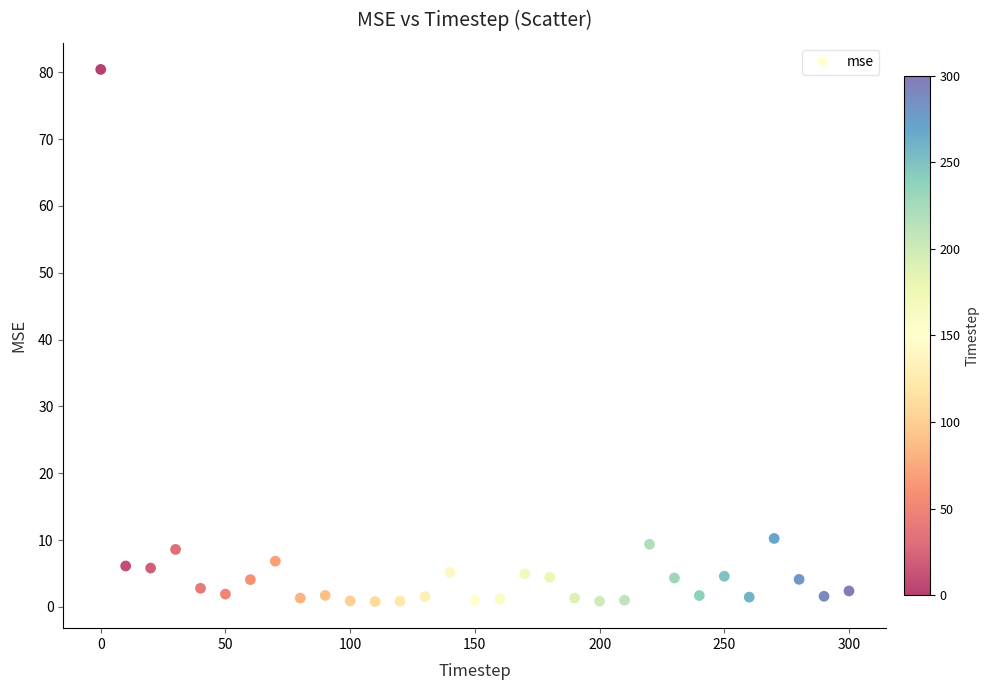

What is the range of Y values (max minus min)?

79.6